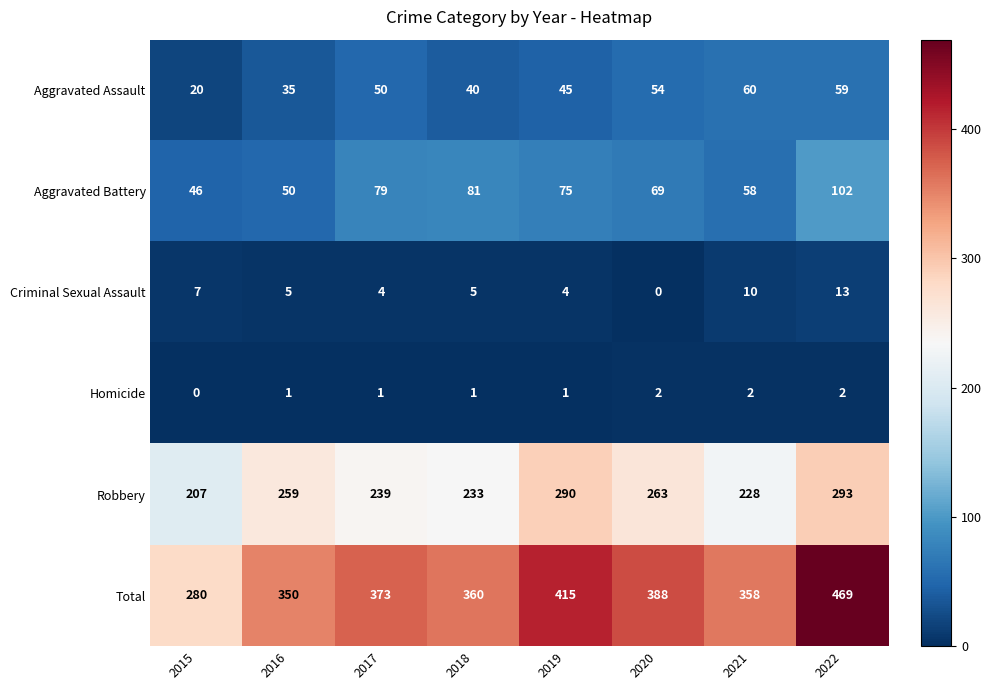

At which label is Aggravated Battery closest to 74?

2019